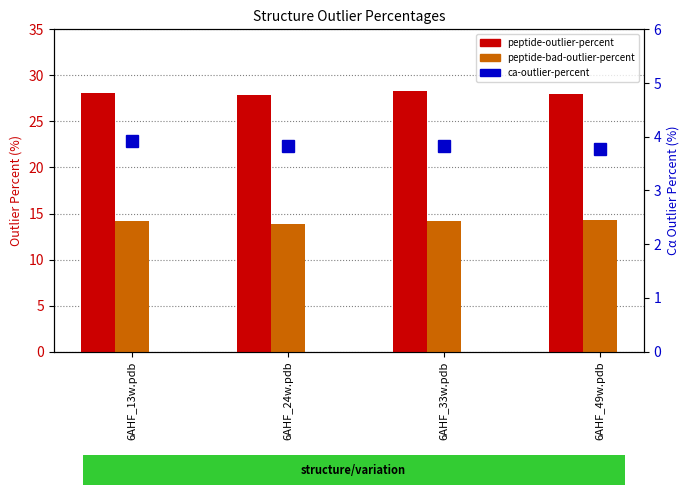

Count the peptide-bad-outlier-percent values in the range 14 to 15.

3